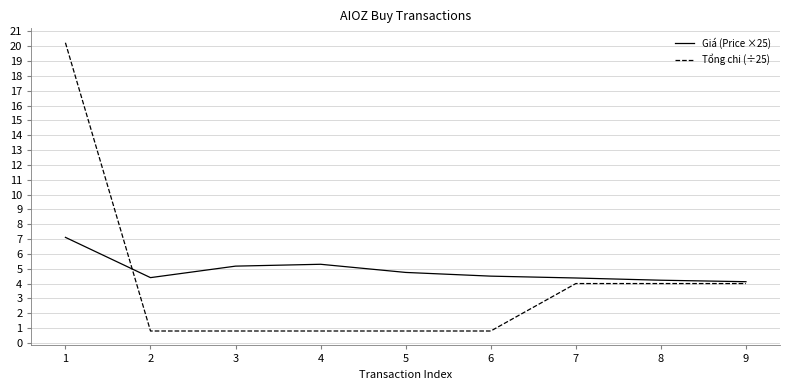

Which series has the largest range (max minus min)?

Tổng chi (÷25)